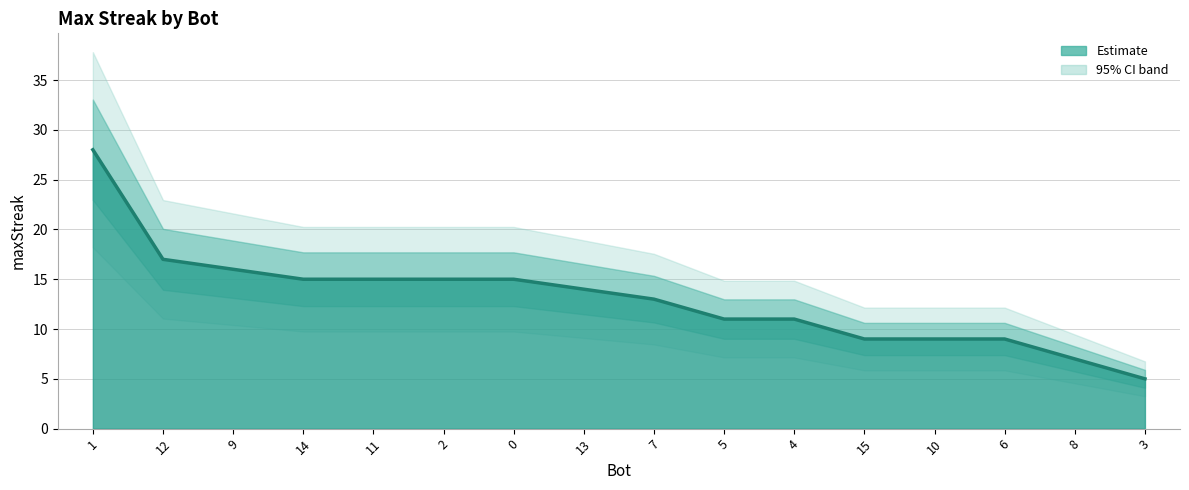

What position from the left is 4?

11